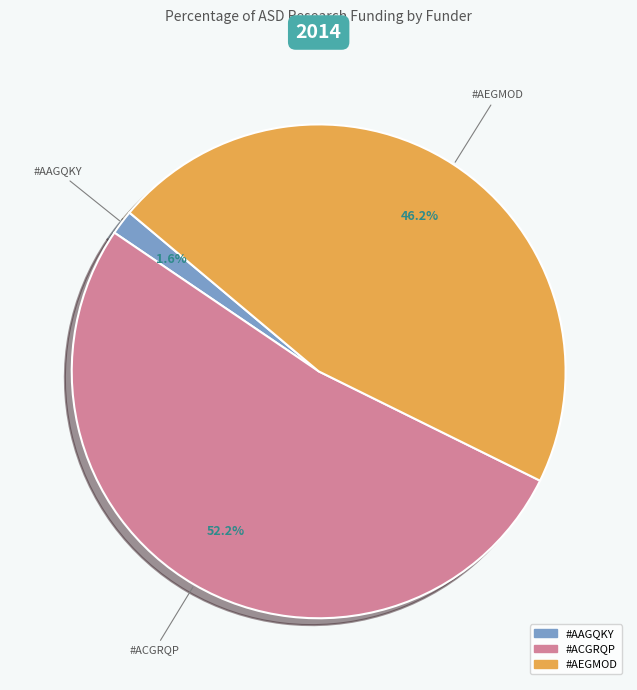

Count the number of slices in the pie.

3